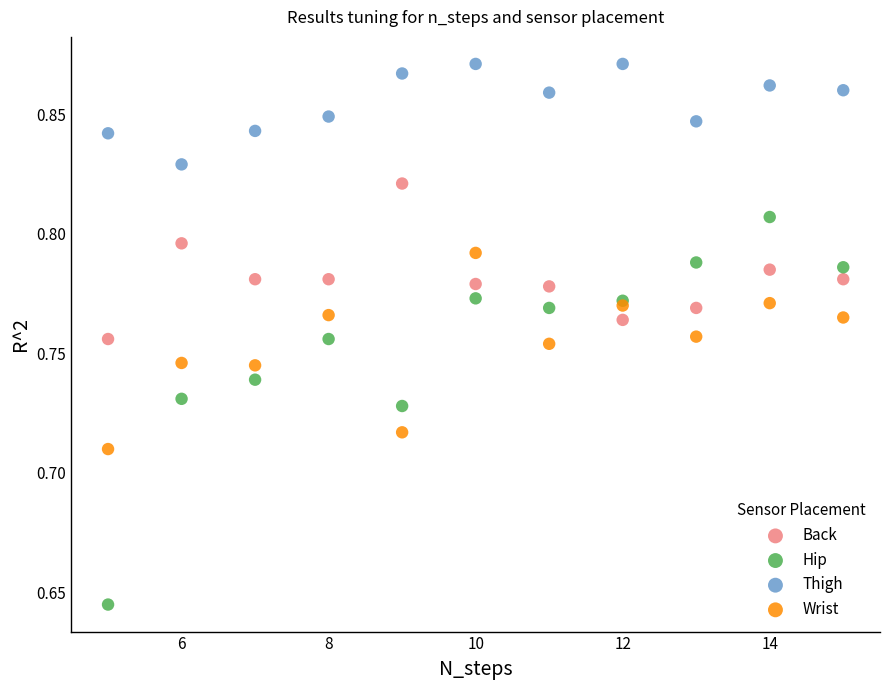

What is the X range (max minus min) for the scatter plot?

10.0